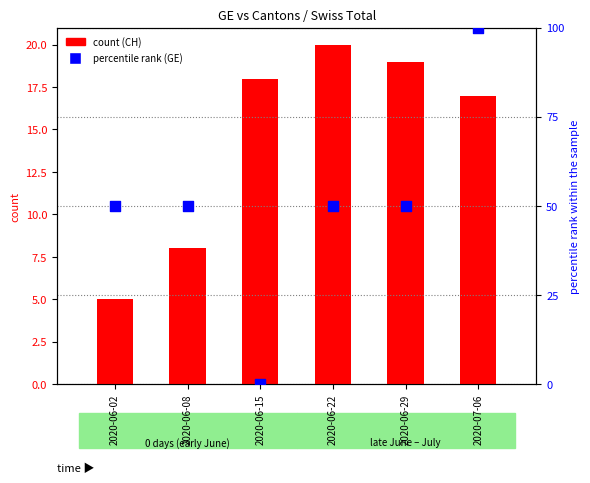

What is the total value across all series at 2020-06-22?

70